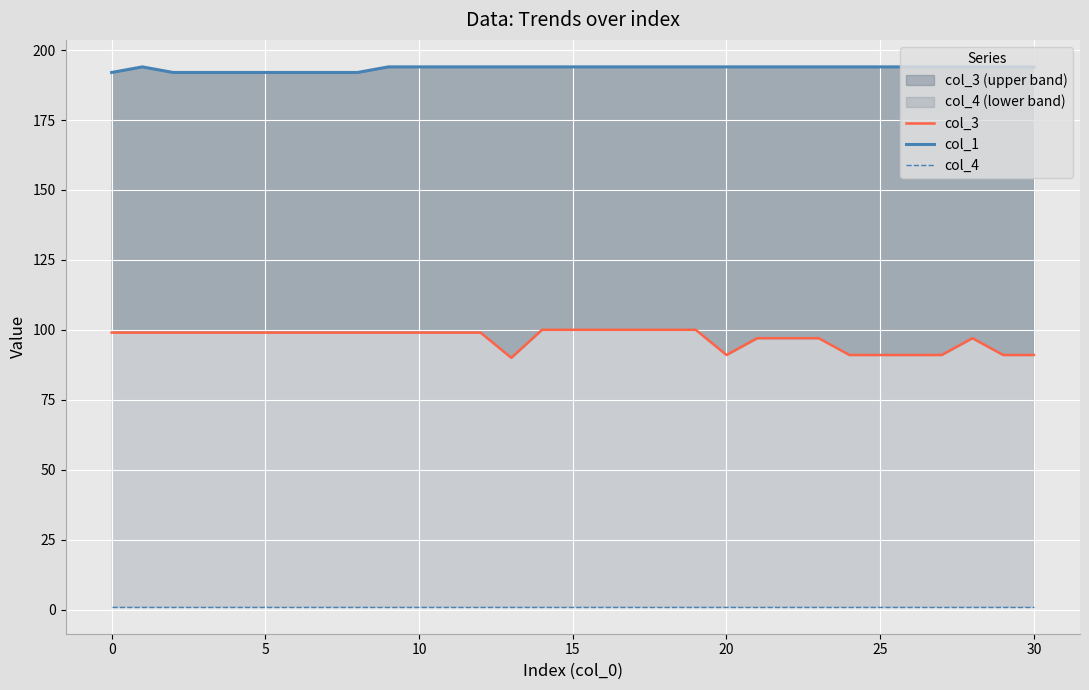

Between 17 and 18, which series saw the biggest shift?

col_3